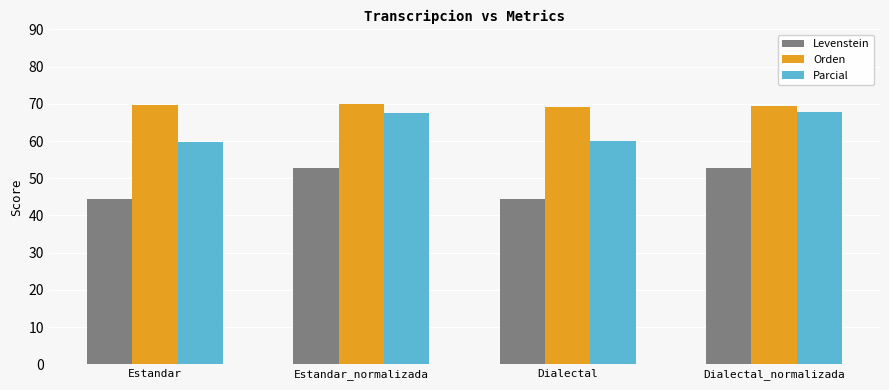

What is the average value of the Levenstein series?

48.5